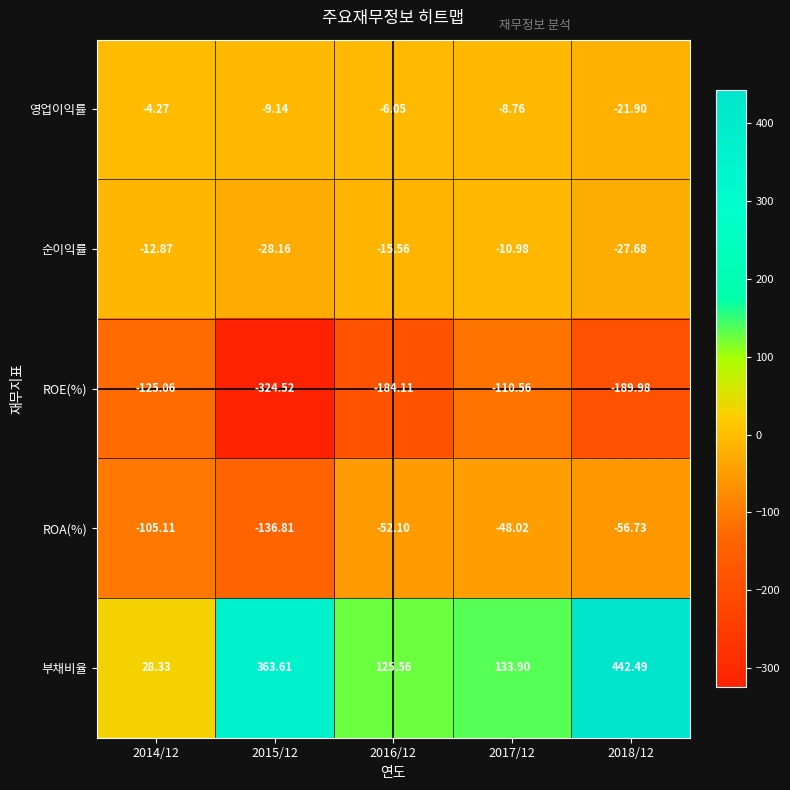

Rank the series by their maximum value, from lowest to highest.

ROE(%), ROA(%), 순이익률, 영업이익률, 부채비율